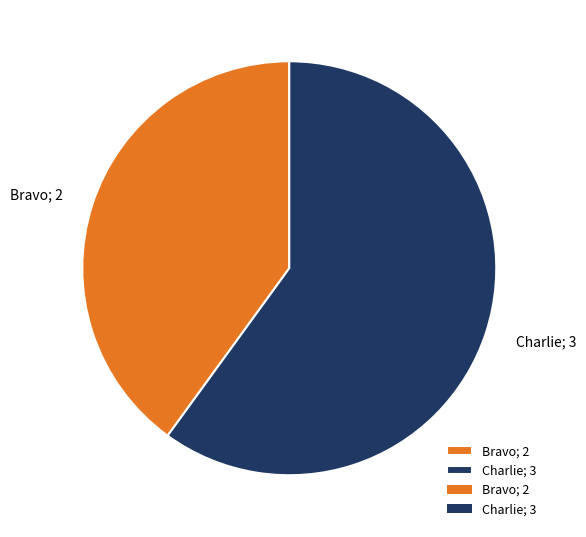

Rank the categories by value from highest to lowest.

Charlie, Bravo